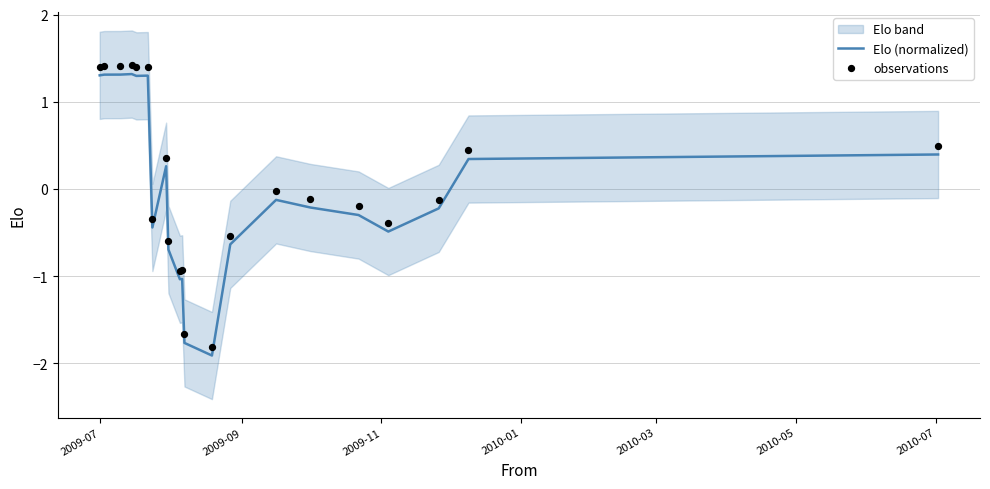

Which series contains the lowest Y value?

Elo (normalized)